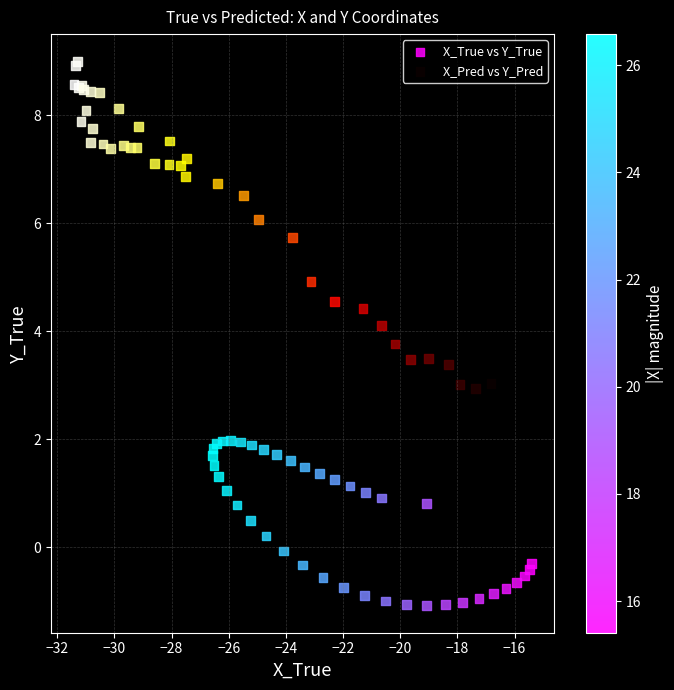

Which series reaches the minimum Y coordinate?

X_True vs Y_True